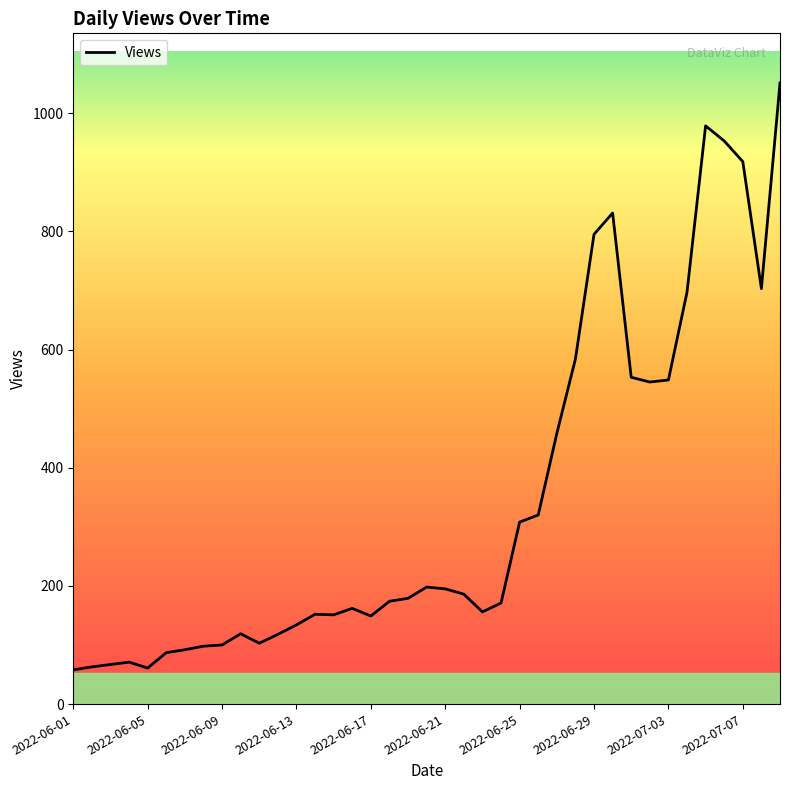

How many lines are shown in the chart?

1